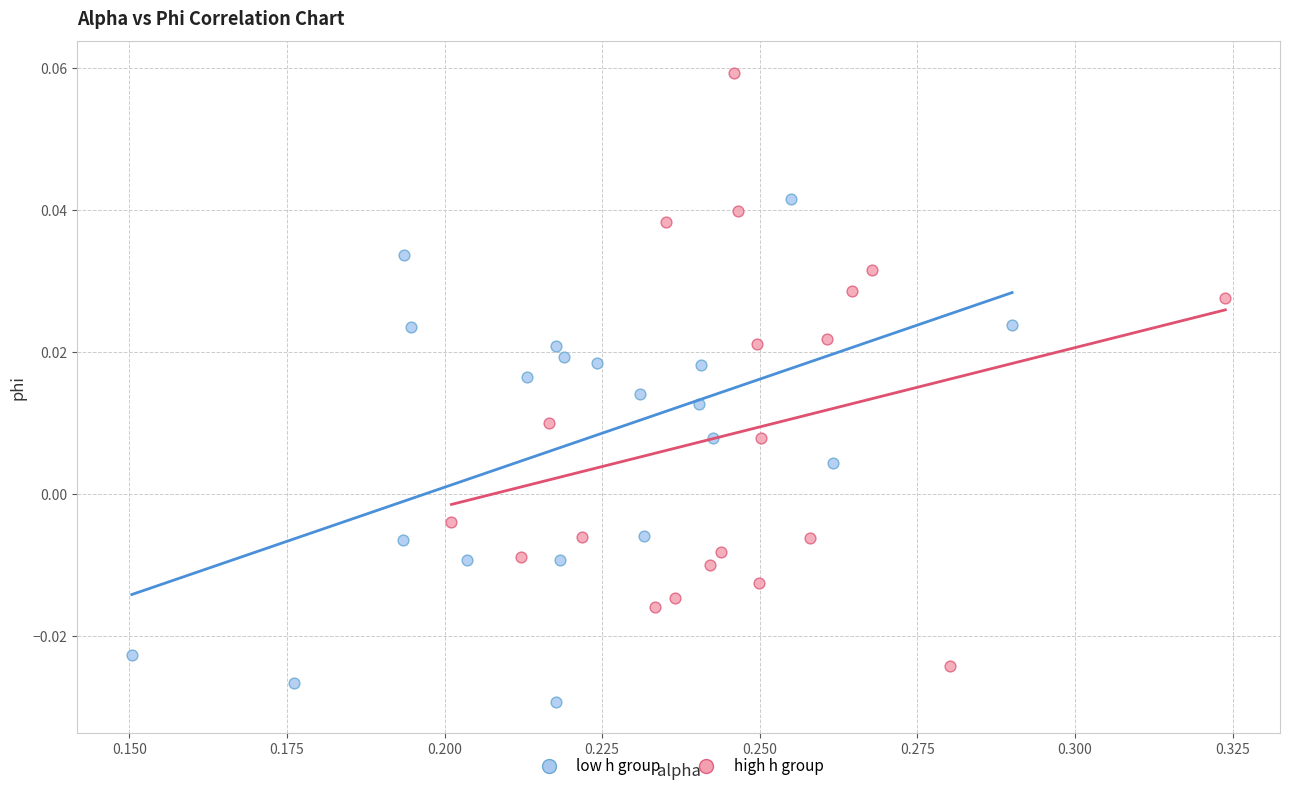

Which series reaches the maximum Y coordinate?

high h group